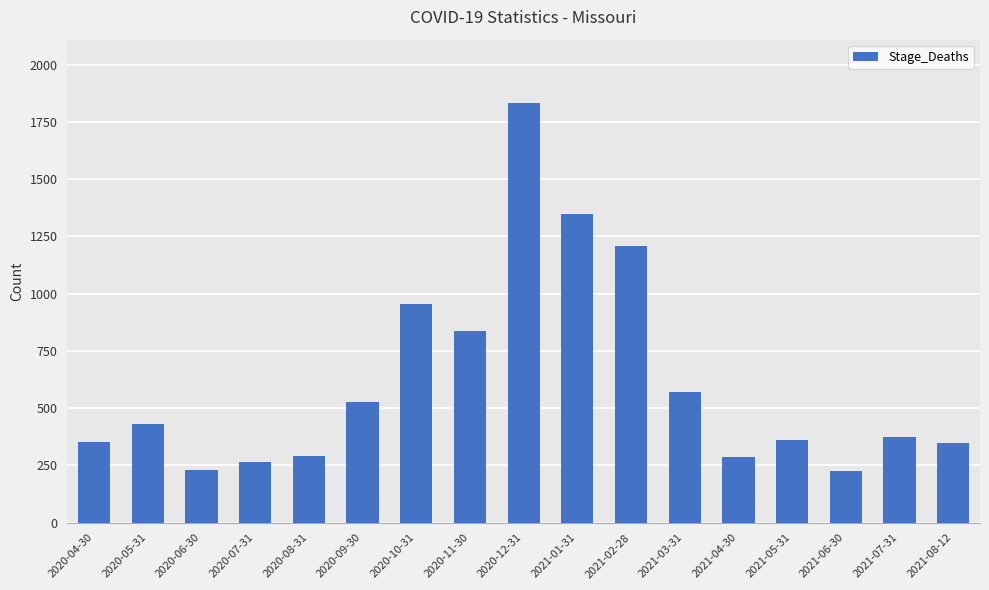

What is the label of the 6th bar from the left?

2020-09-30